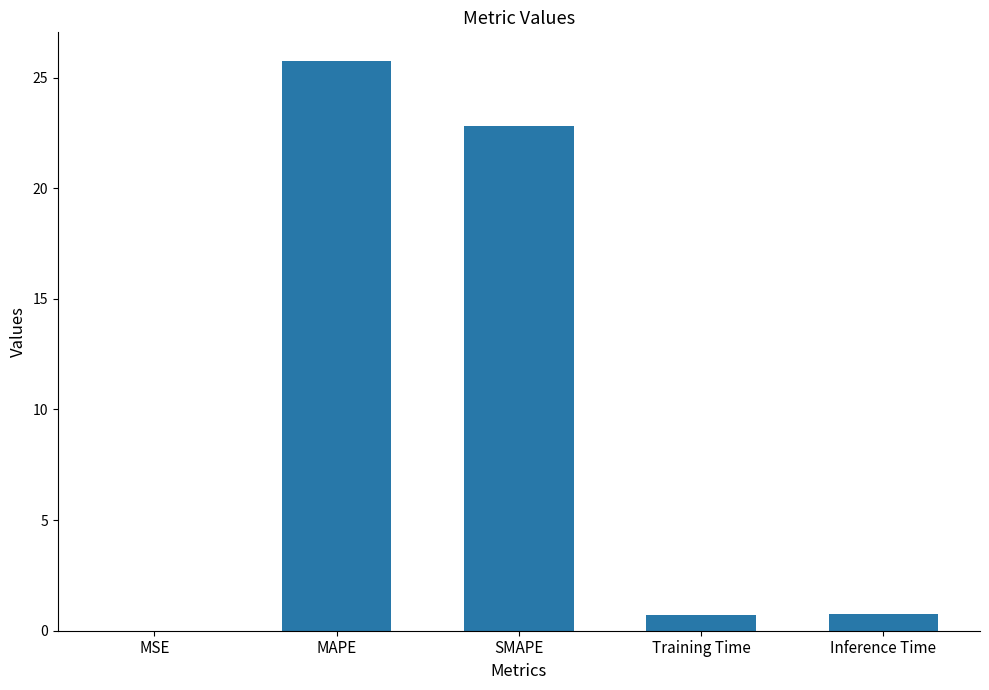

Are the bars horizontal?

No